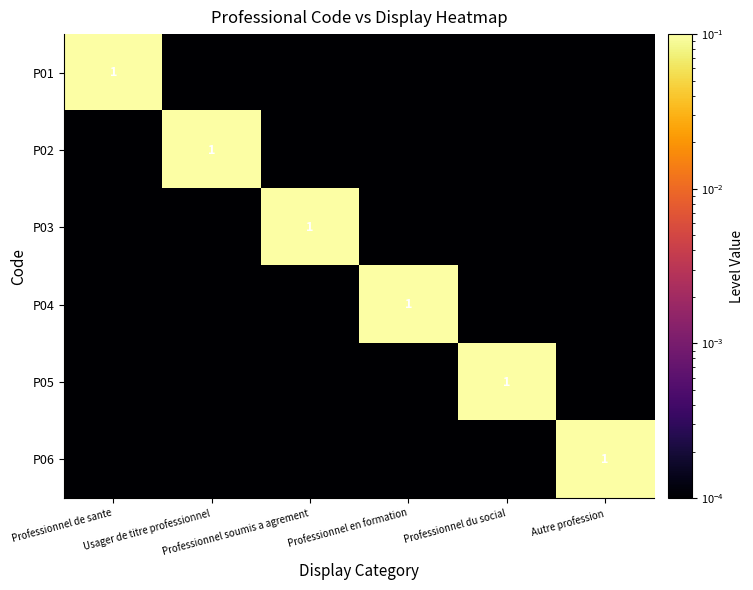

Is the value of P03 at Professionnel de sante greater than the value of P06 at Professionnel du social?

No